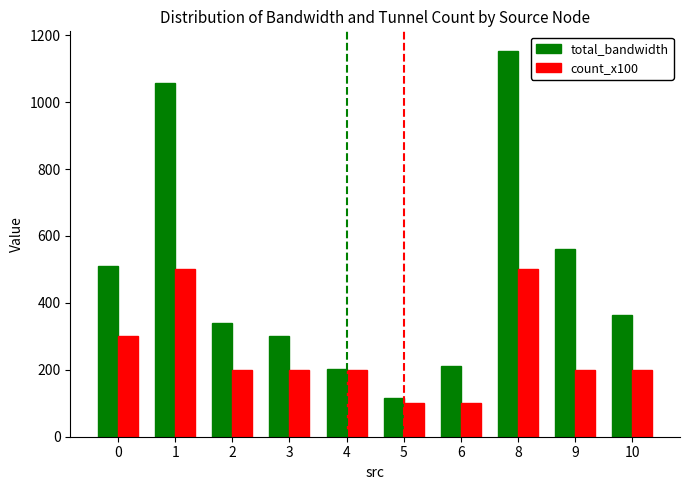

Is it true that total_bandwidth equals 212 at 6?

True